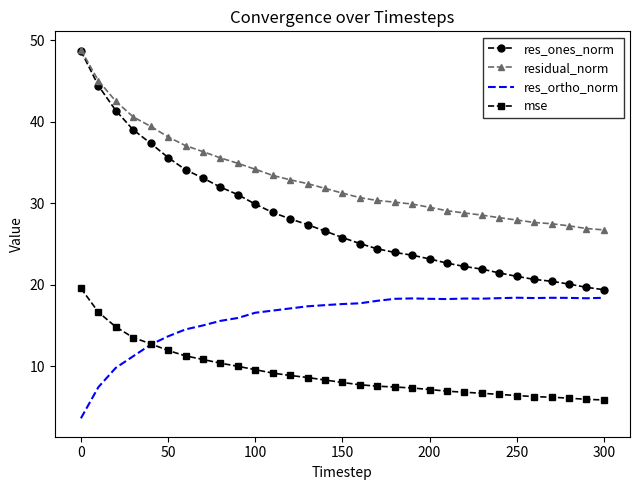

Count the number of data series in this chart.

4